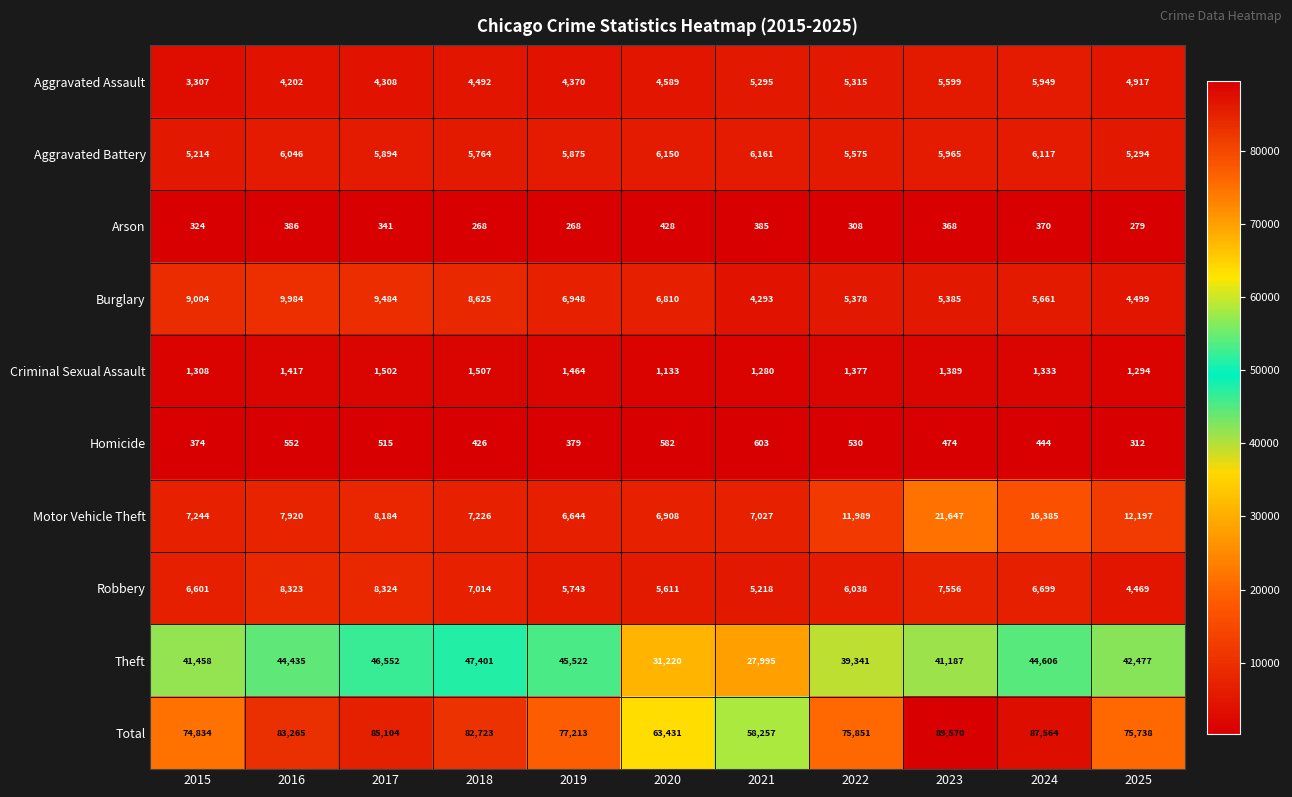

What is the average value of the Aggravated Assault series?

4758